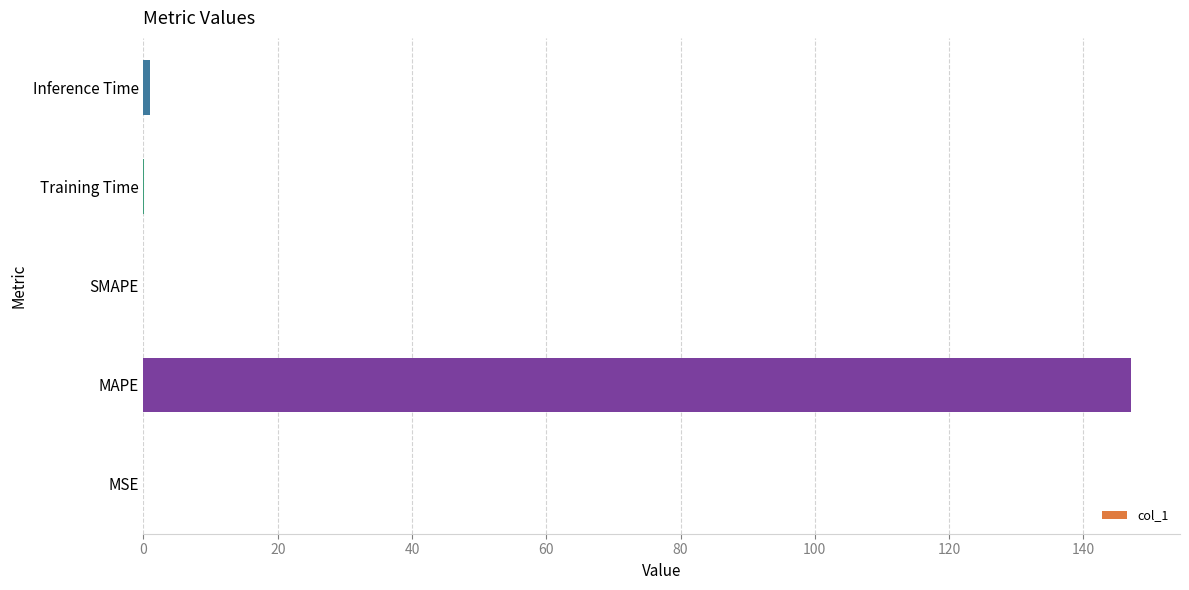

The value at SMAPE is 76.9. True or false?

False